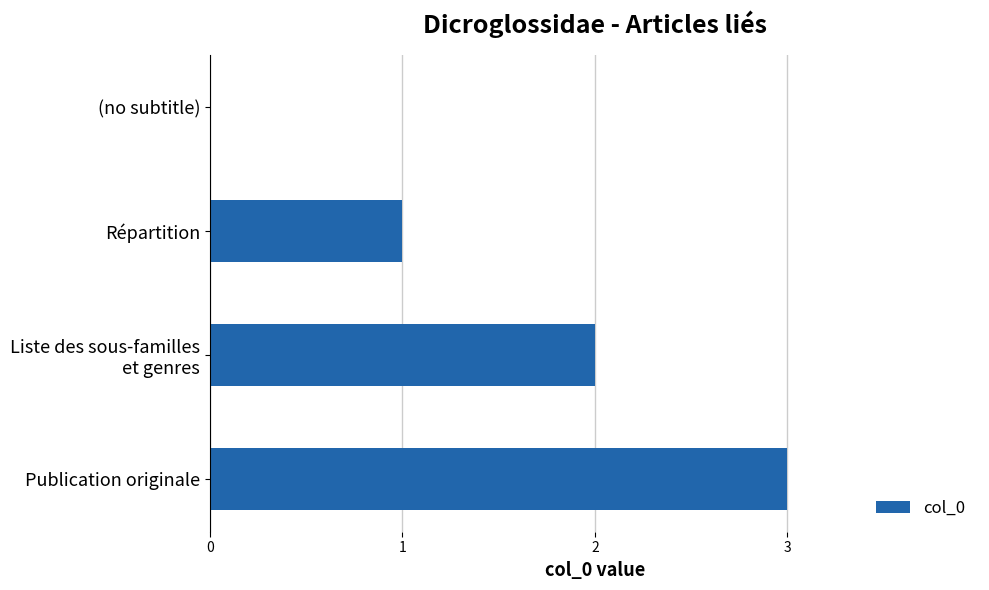

What is the sum of all values?

6